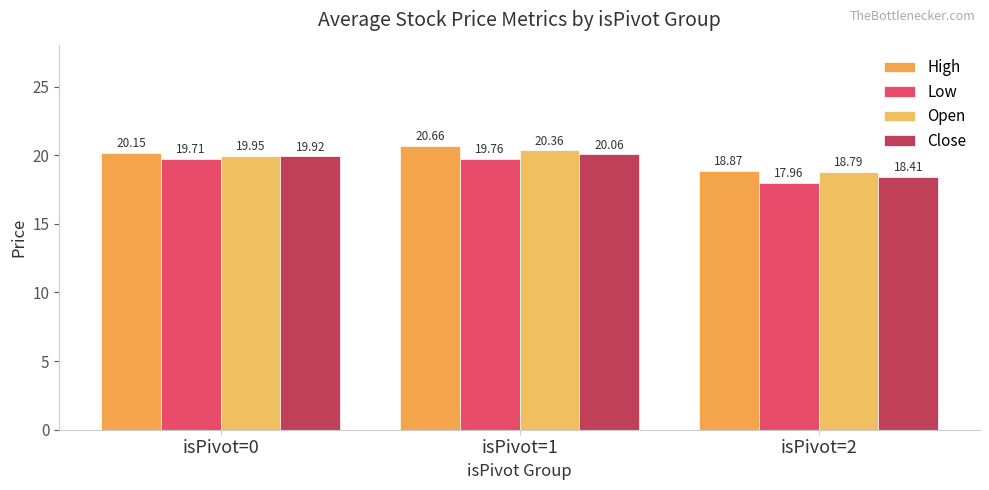

Rank the categories by High value from highest to lowest.

isPivot=1, isPivot=0, isPivot=2